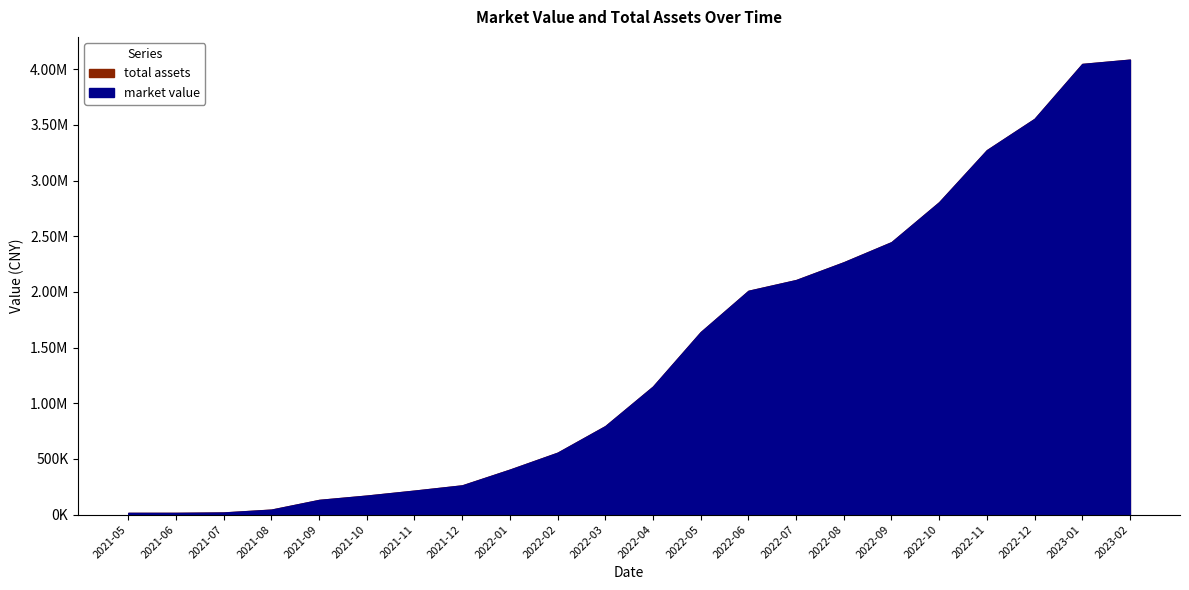

List the labels in order of market value value, smallest first.

2021-06, 2021-05, 2021-07, 2021-08, 2021-09, 2021-10, 2021-11, 2021-12, 2022-01, 2022-02, 2022-03, 2022-04, 2022-05, 2022-06, 2022-07, 2022-08, 2022-09, 2022-10, 2022-11, 2022-12, 2023-01, 2023-02